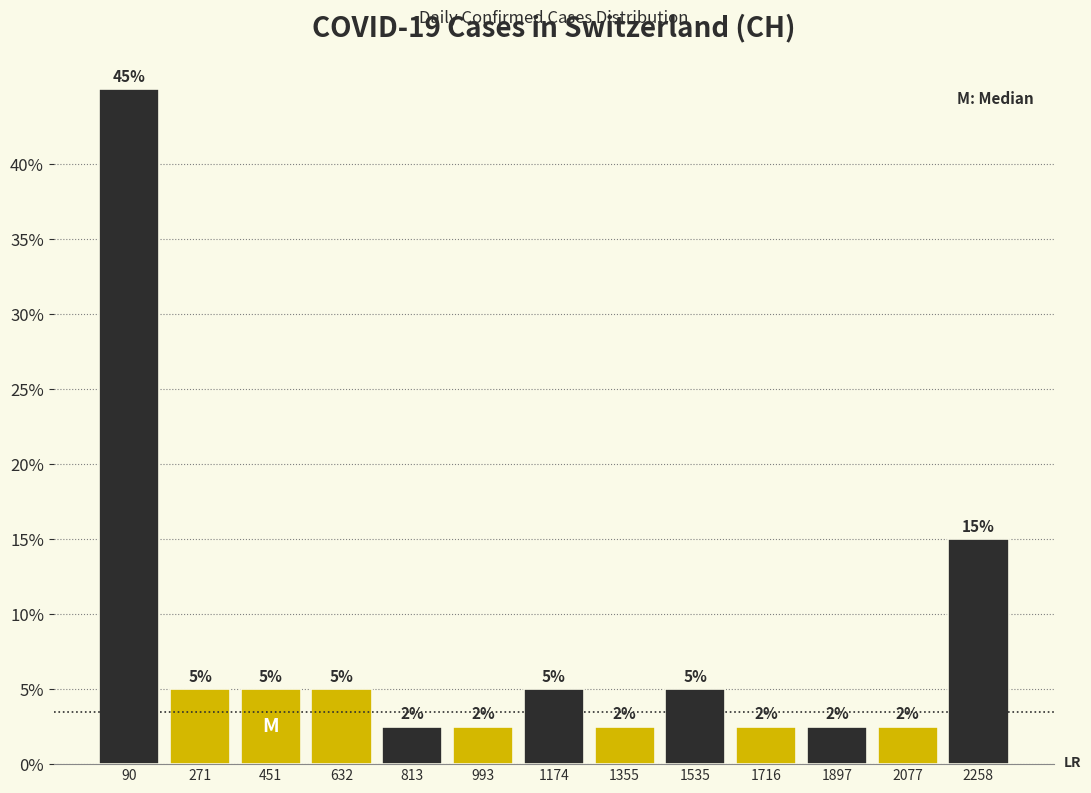

Which range on the x-axis has the tallest bar?

0 to 180